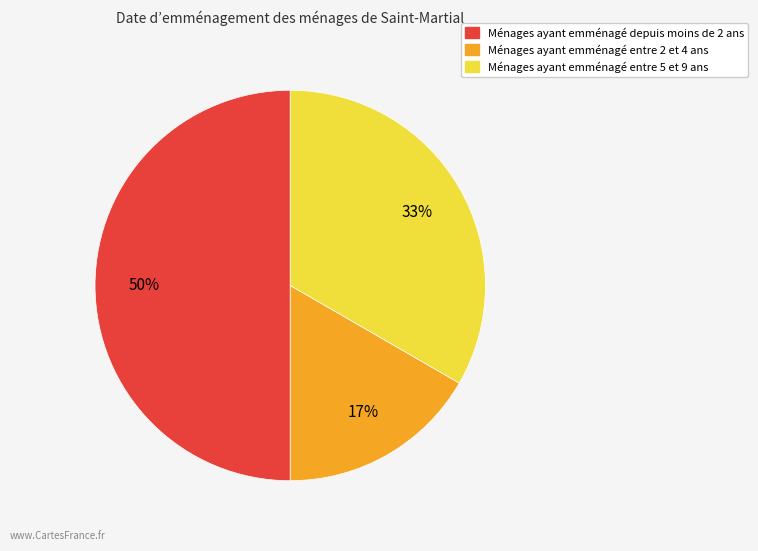

How many segments does this pie chart have?

3